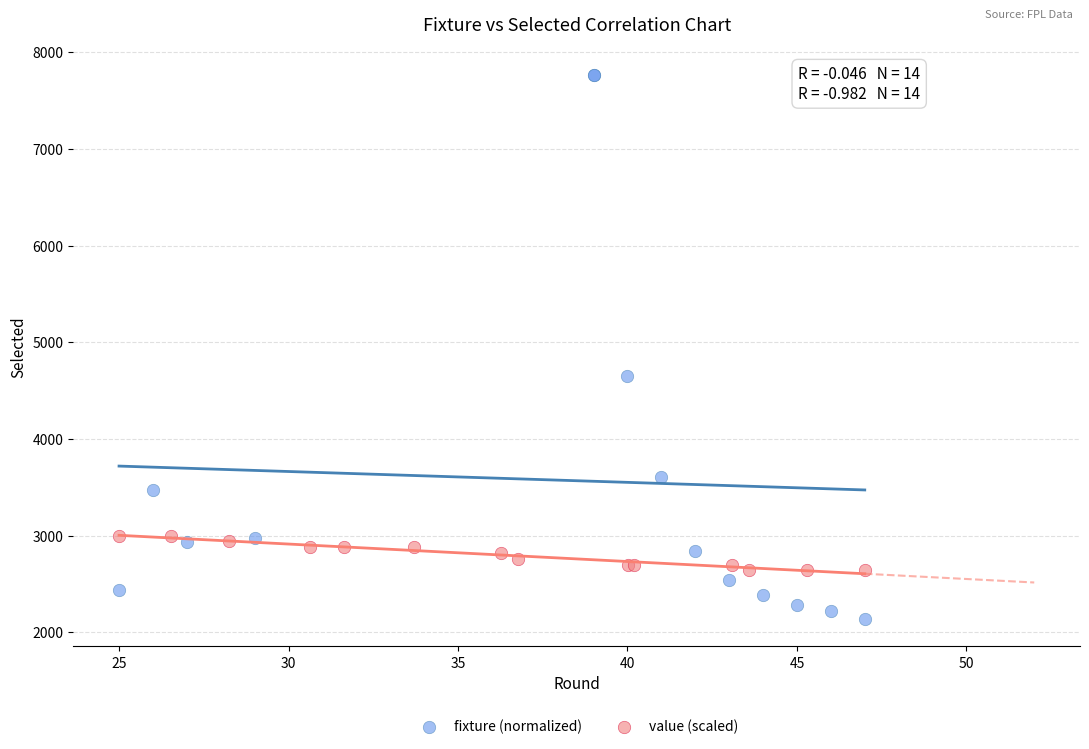

Which series has the widest spread of Y values?

fixture (normalized)